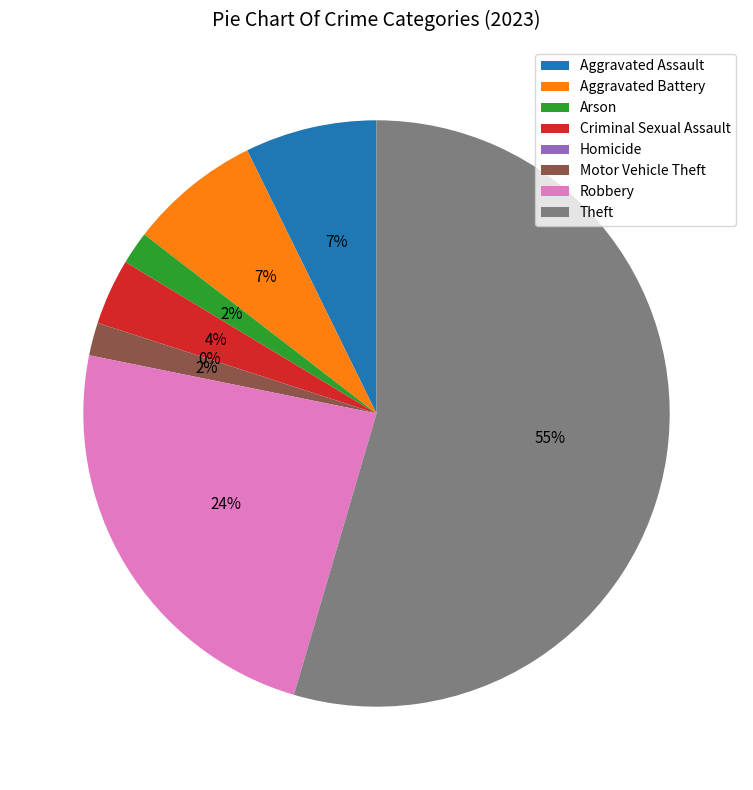

Rank the categories by value from highest to lowest.

Theft, Robbery, Aggravated Assault, Aggravated Battery, Criminal Sexual Assault, Arson, Motor Vehicle Theft, Homicide